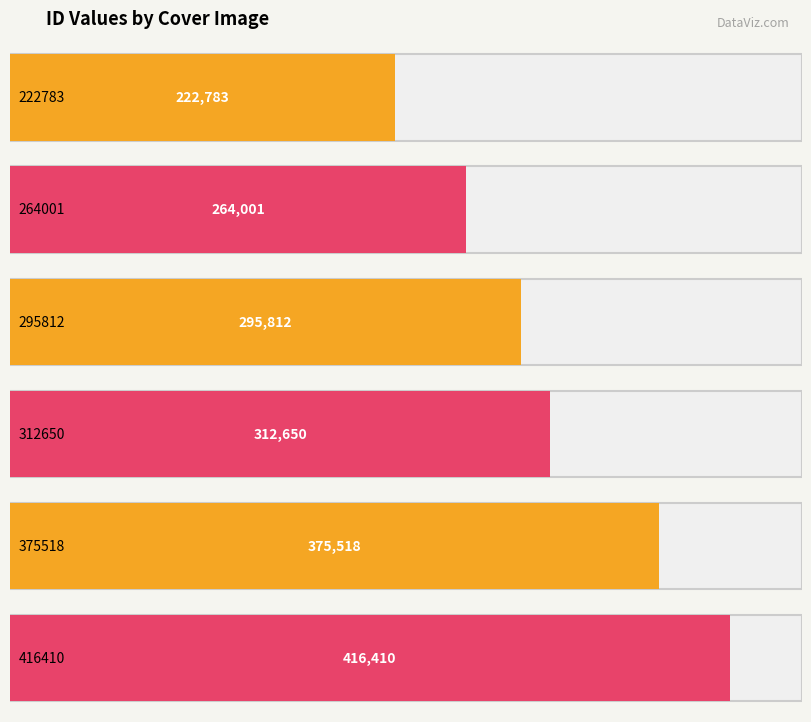

At which category does the chart reach its peak across all series?

416410.jpeg